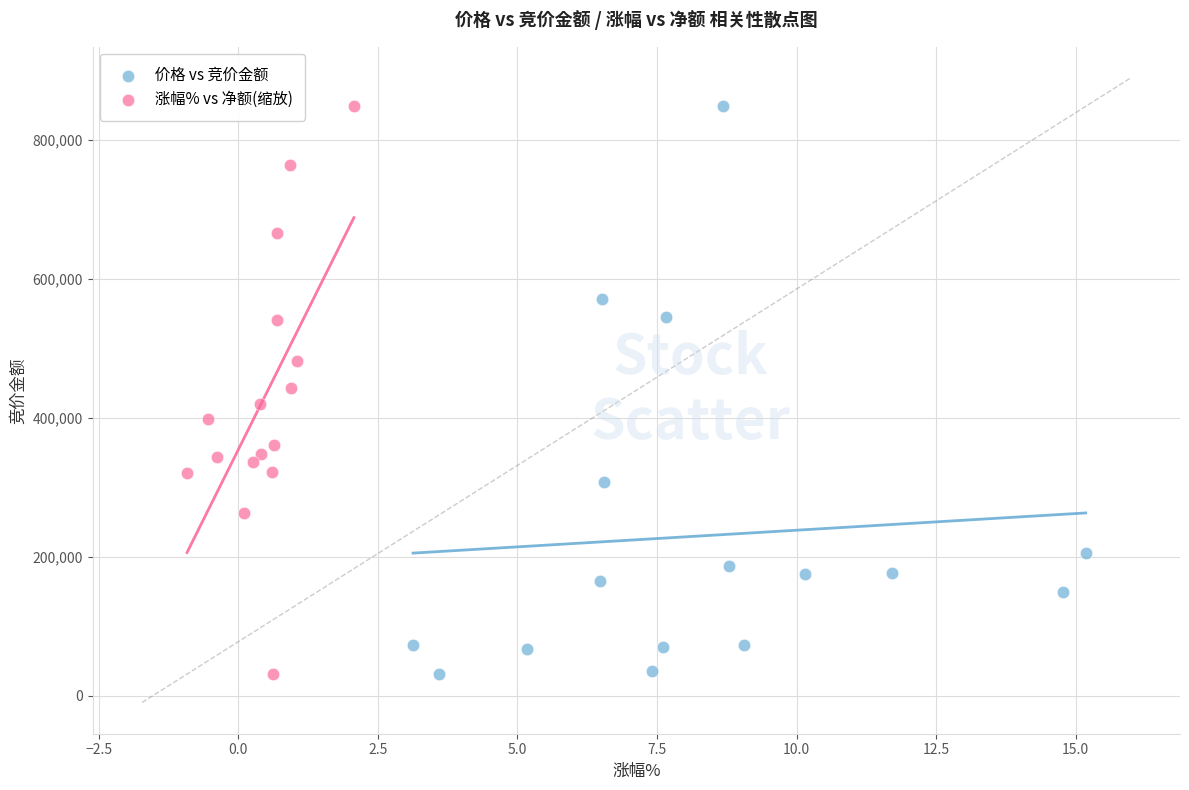

What are all the series names shown in the legend?

价格 vs 竞价金额, 涨幅% vs 净额(缩放)